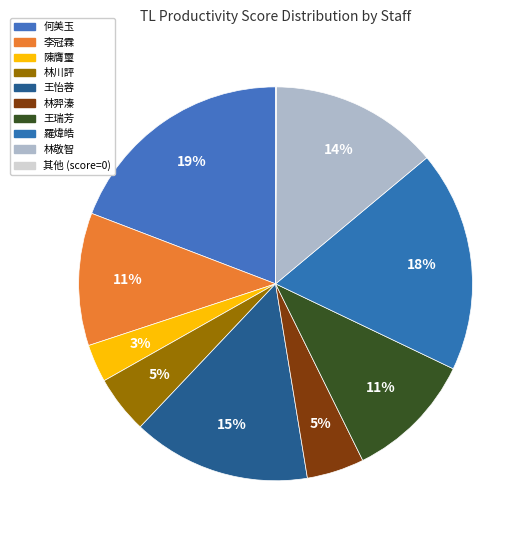

To the nearest percent, what is the combined percentage of 林川評 and 羅煒皓?

23%